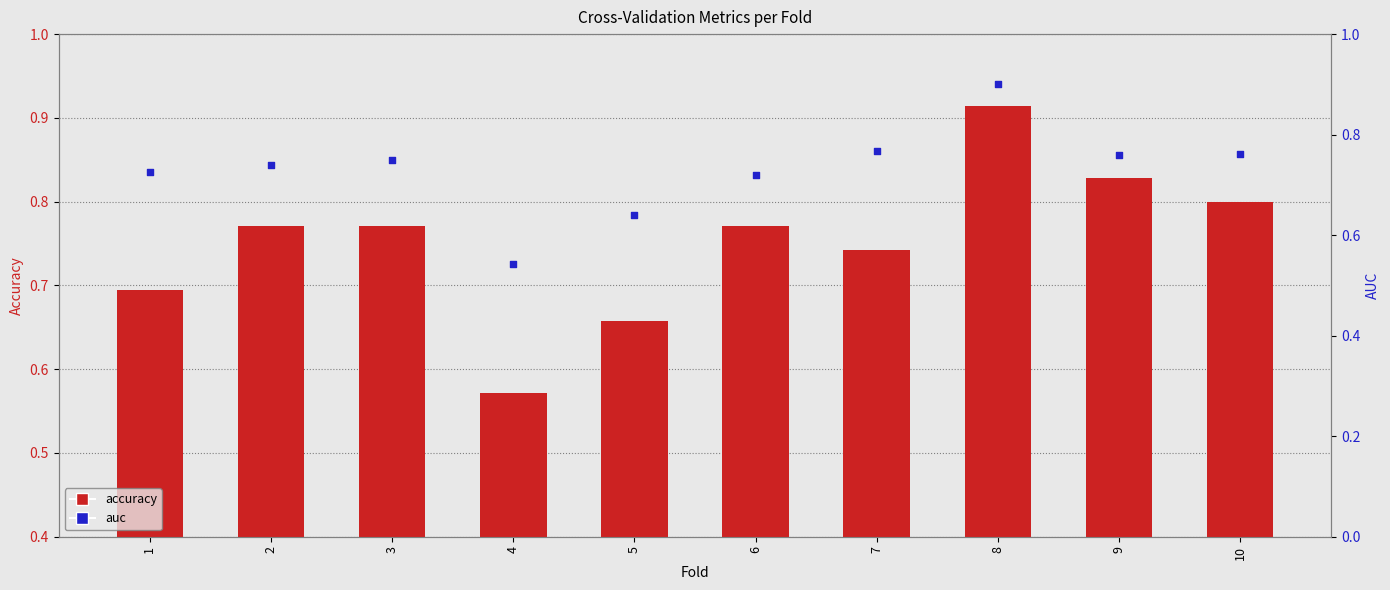

What is the total value across all series at 4?

1.1